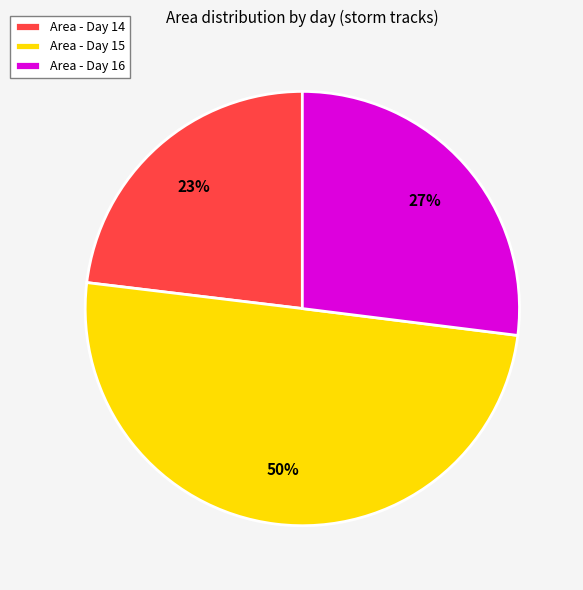

What is the largest slice in the pie chart?

Area - Day 15